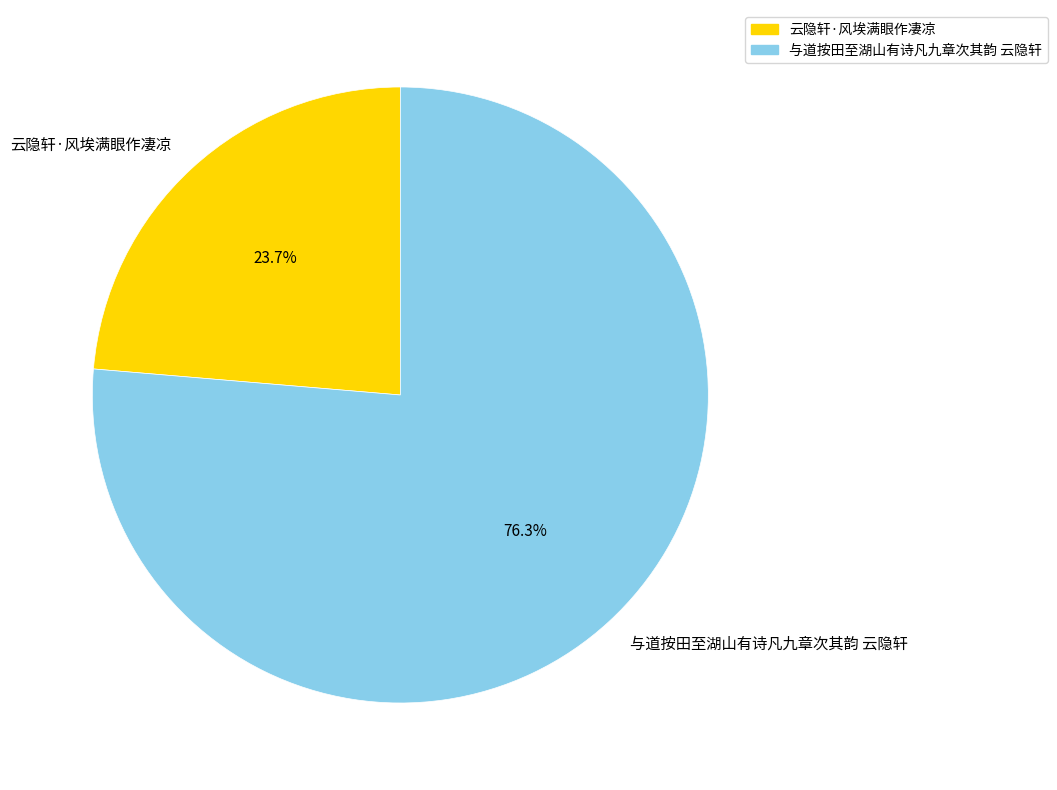

Between 云隐轩·风埃满眼作凄凉 and 与道按田至湖山有诗凡九章次其韵 云隐轩, which is larger?

与道按田至湖山有诗凡九章次其韵 云隐轩